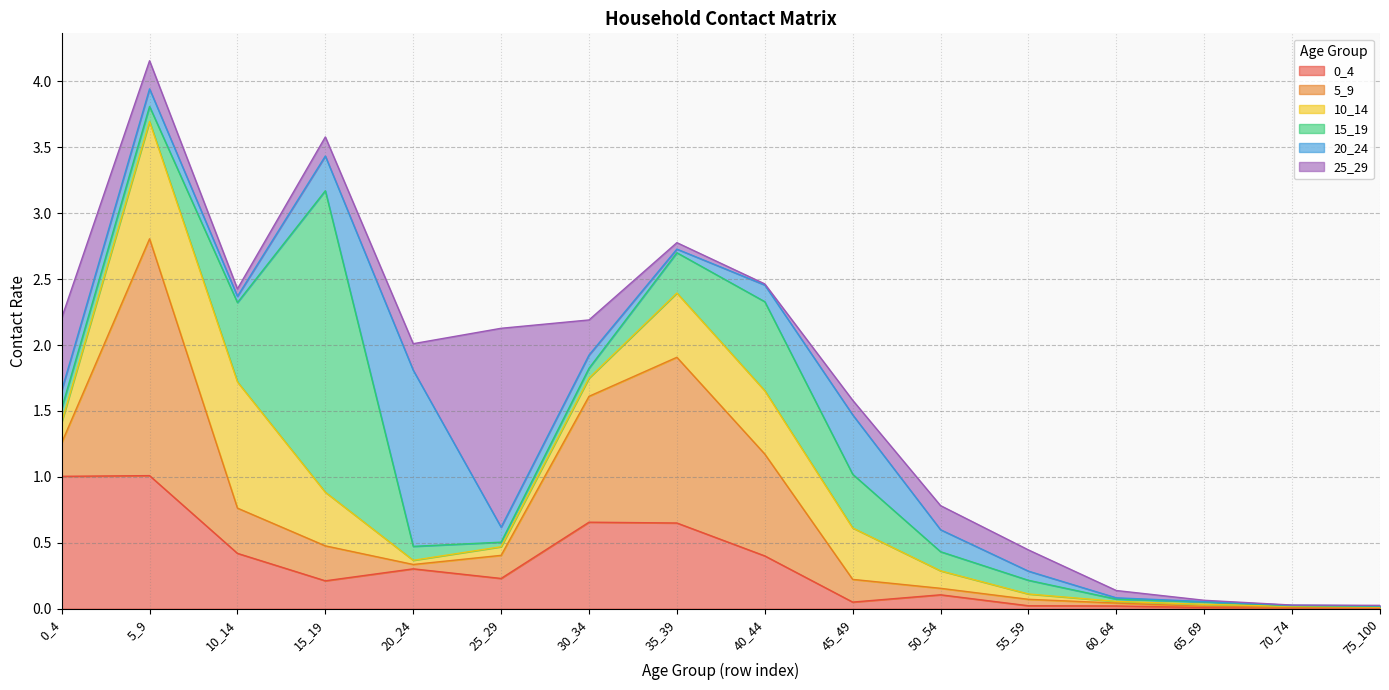

How many lines are shown in the chart?

6